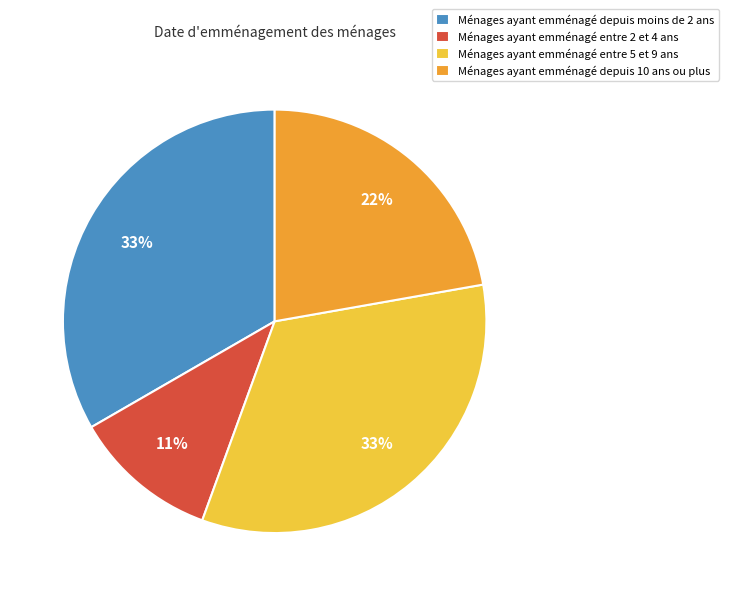

To the nearest percent, what portion does Ménages ayant emménagé entre 2 et 4 ans represent?

11%